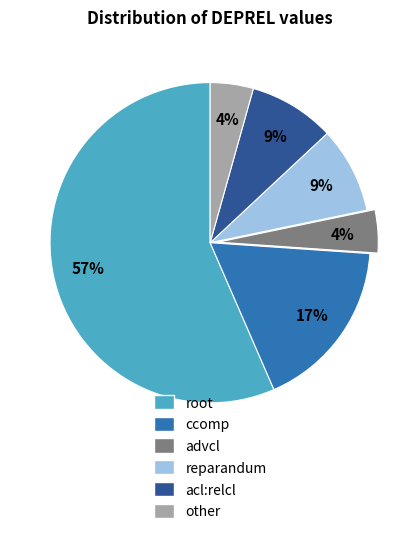

Approximately how many times larger is the value at acl:relcl compared to ccomp?

0.5